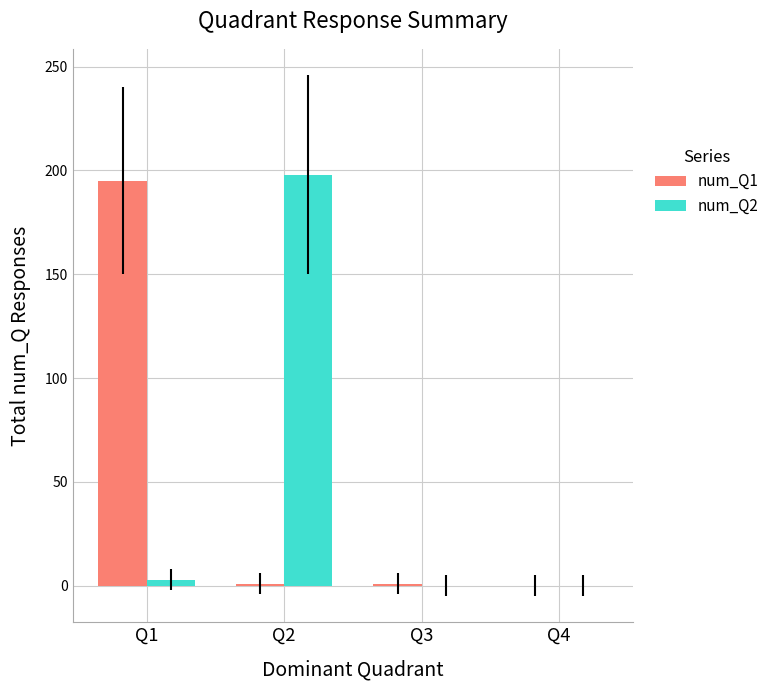

Between Q1 and Q3, which is larger?

Q1